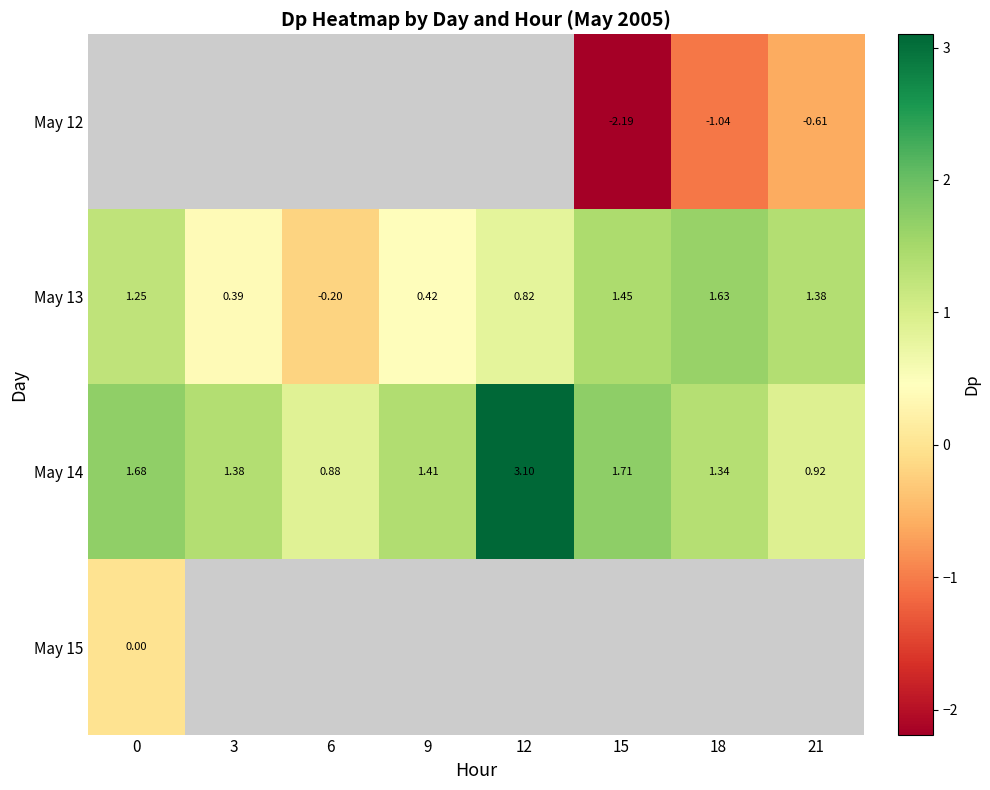

How many data points in May 14 are less than 1?

2